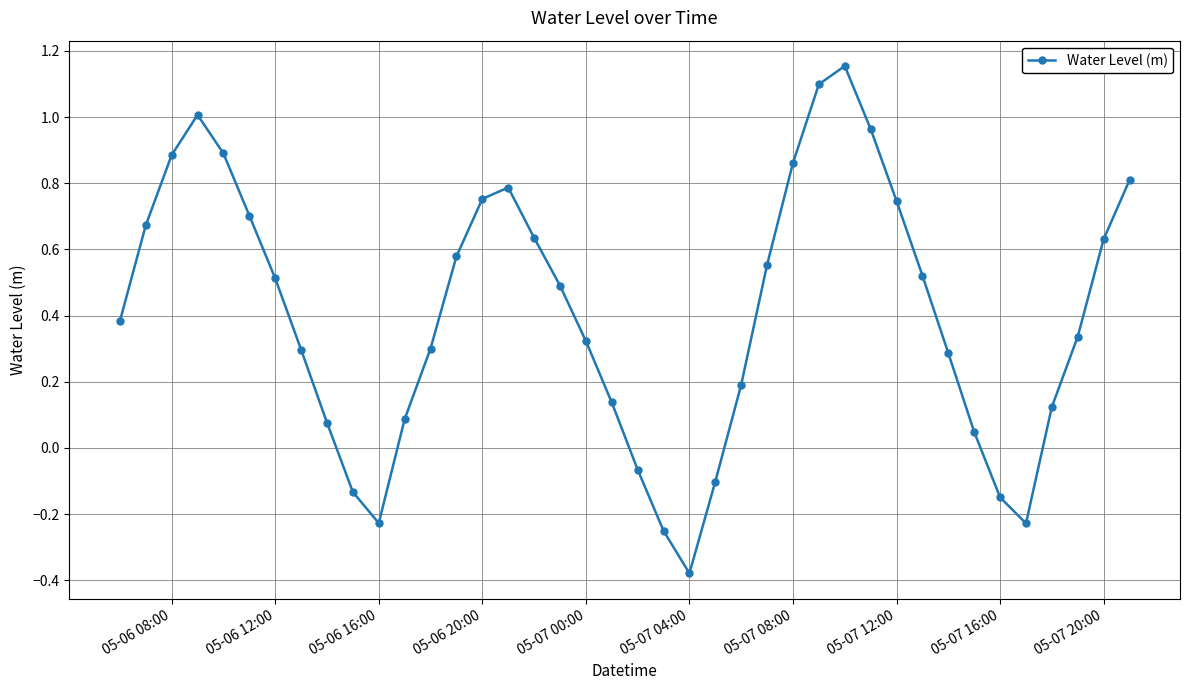

What is the sum of all values?

16.3